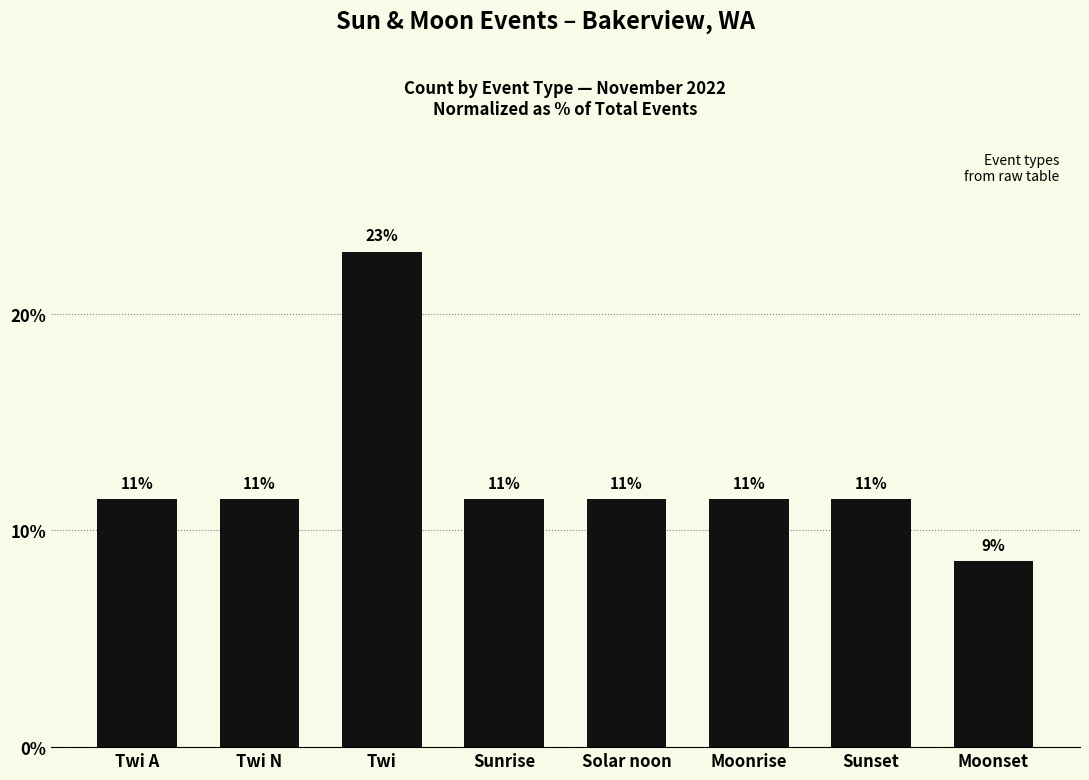

Rank the categories by value from highest to lowest.

Twi, Twi A, Twi N, Sunrise, Solar noon, Moonrise, Sunset, Moonset